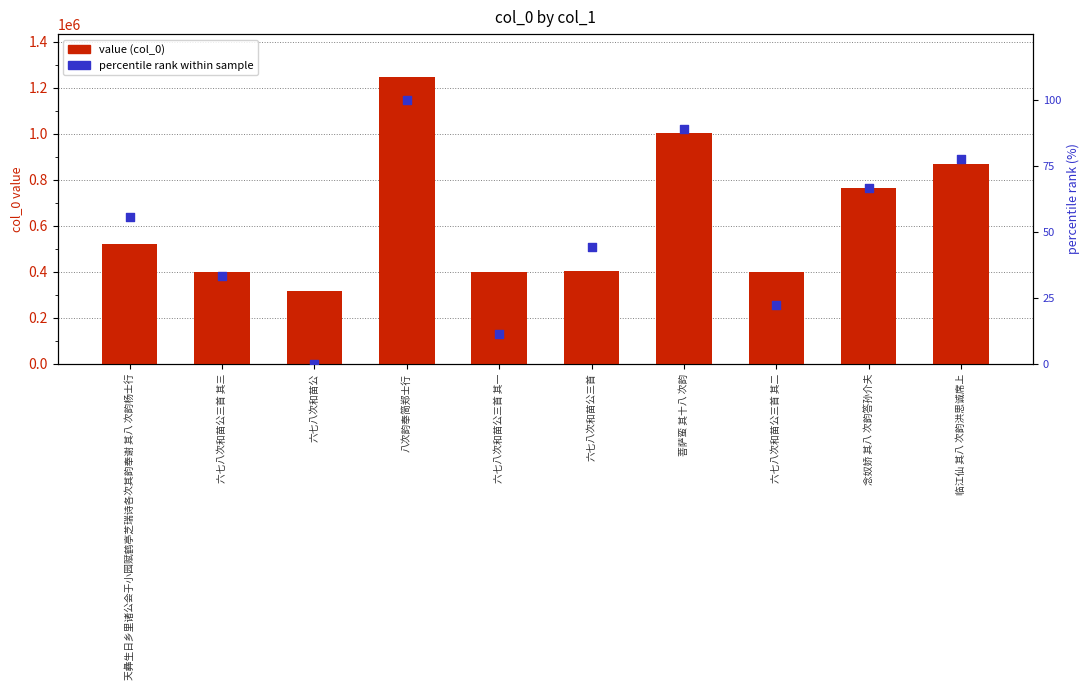

Which series contains the highest Y value?

value (col_0)